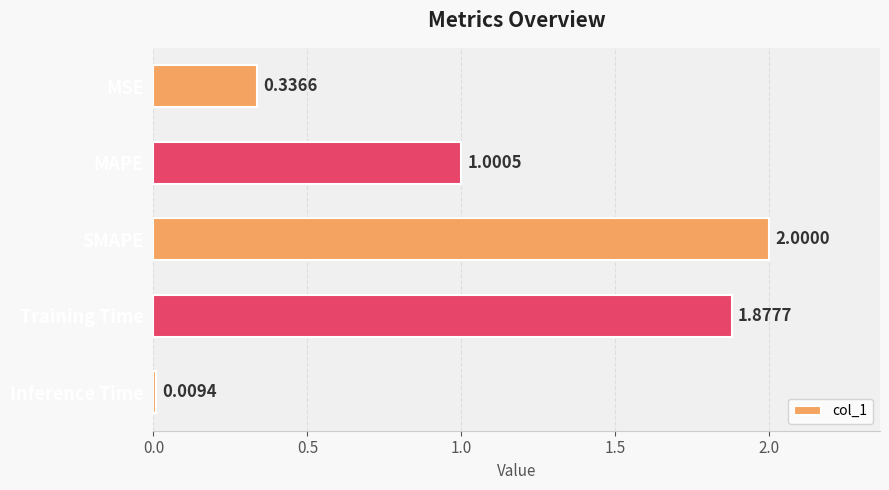

What is the greatest value displayed?

2.0